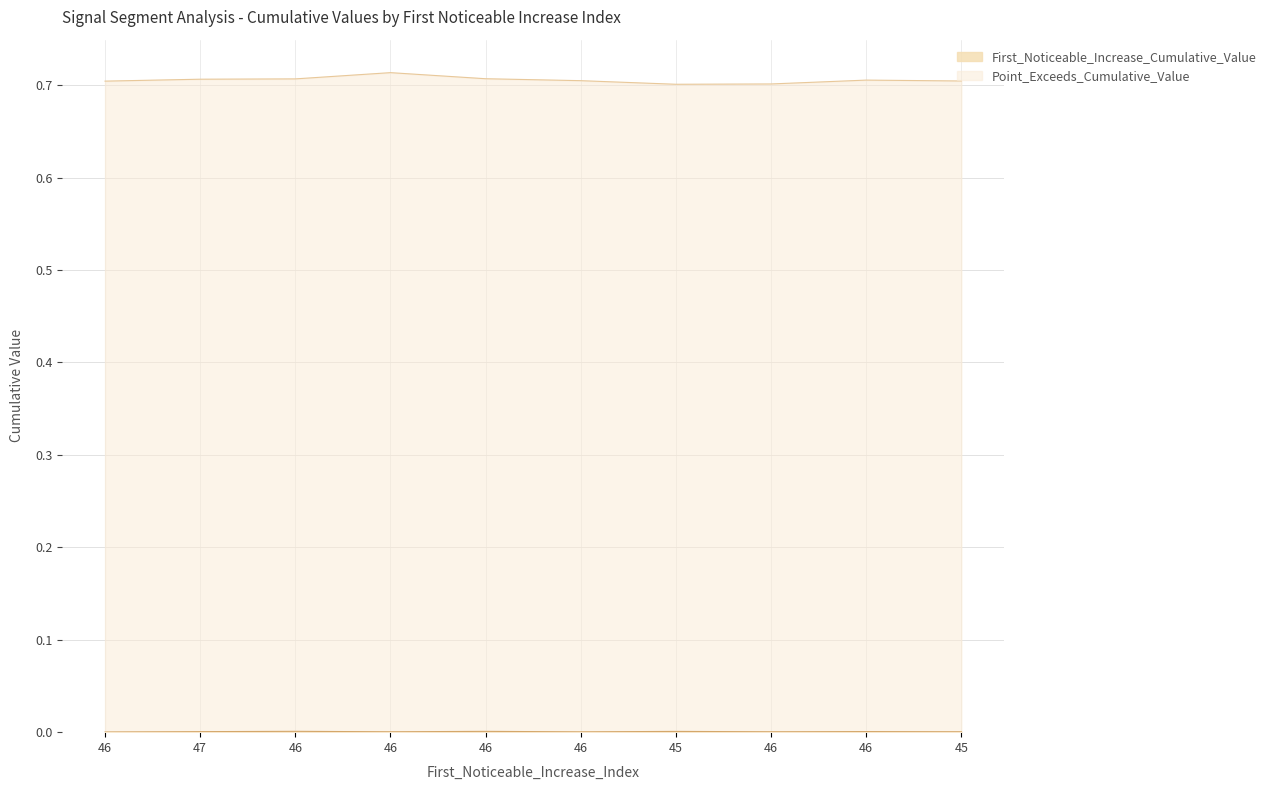

Rank the series by their maximum value, from lowest to highest.

First_Noticeable_Increase_Cumulative_Value, Point_Exceeds_Cumulative_Value